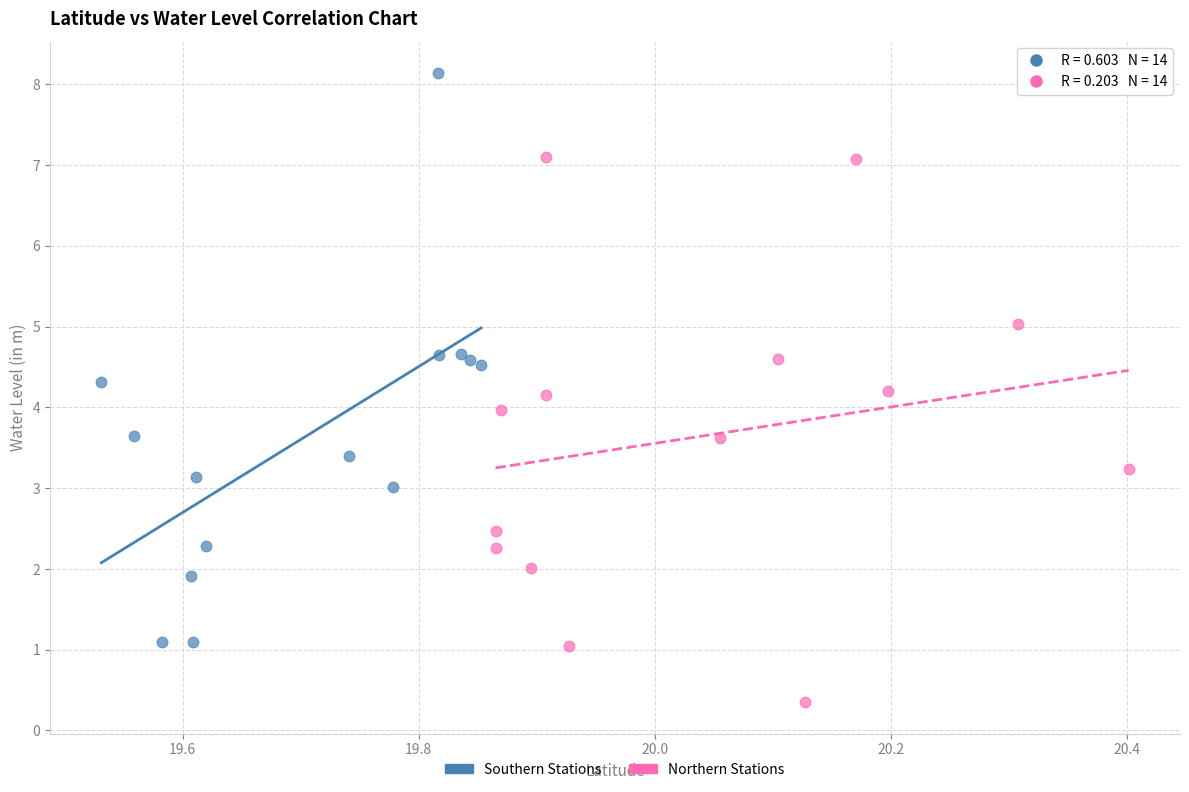

What are all the series names shown in the legend?

Southern Stations, Northern Stations